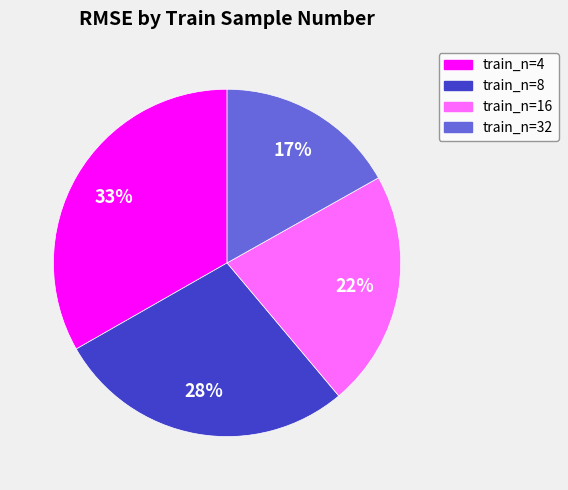

Does train_n=4 represent more than half of the total?

No